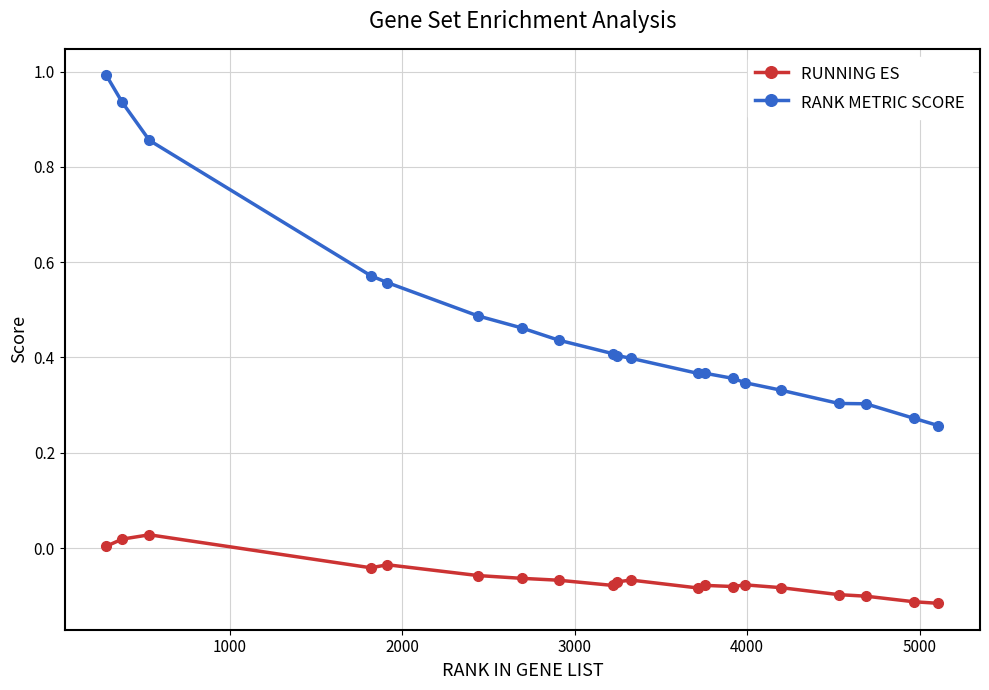

What is the greatest value displayed?

1.0